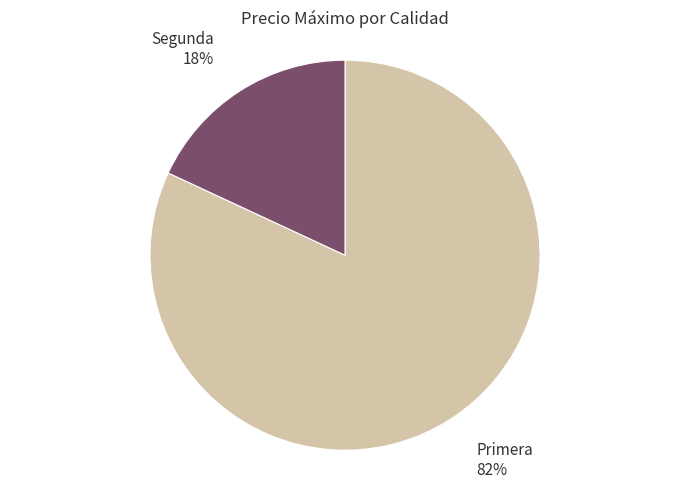

To the nearest percent, what is the average slice percentage?

50%